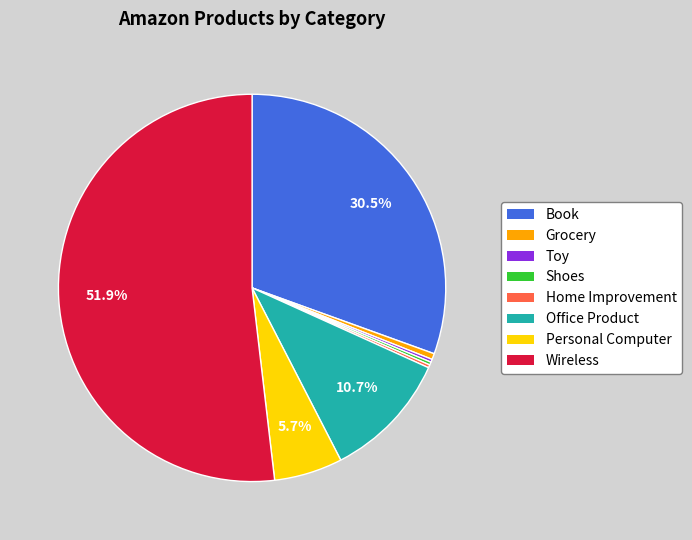

Which slice is the largest?

Wireless